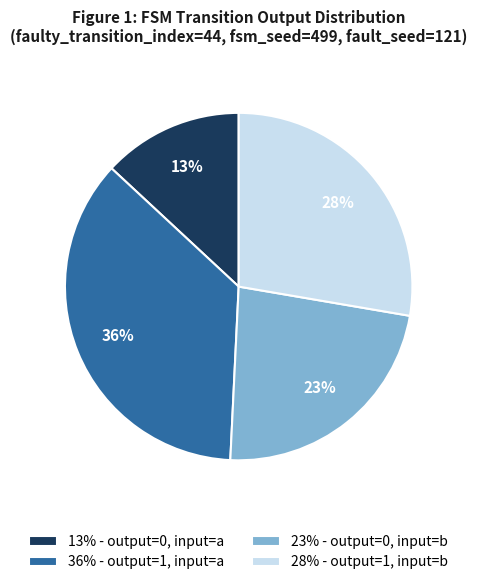

To the nearest percent, what portion does 28% - output=1, input=b represent?

28%